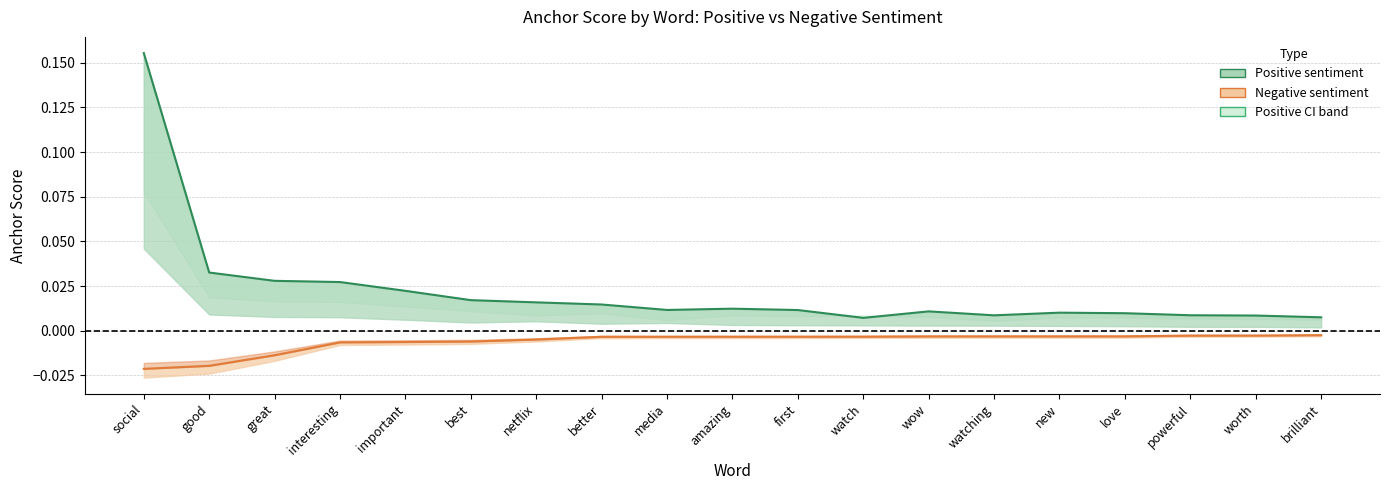

What is the sum of the Positive anchor score (0.80) values at brilliant and social?

0.2